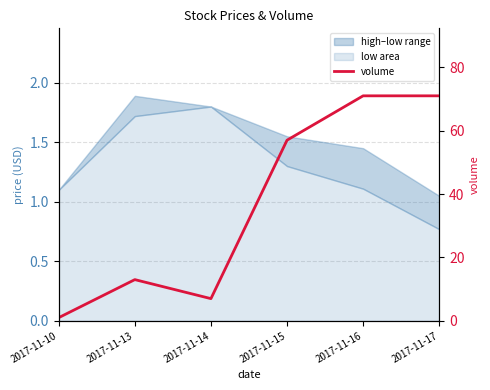

What is the smallest value displayed?

1